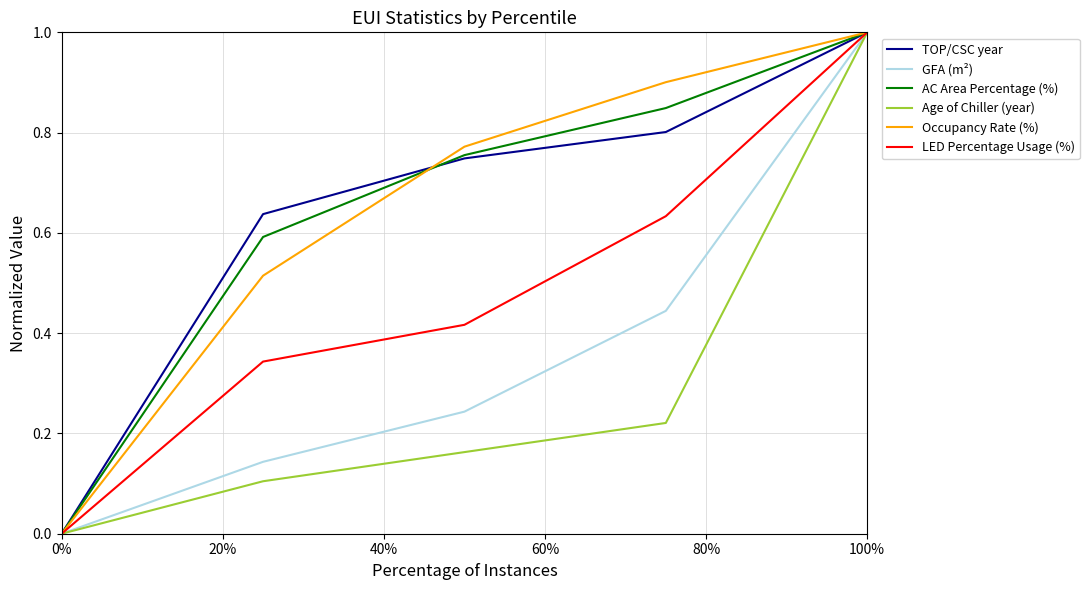

What is the greatest value displayed?

1.0